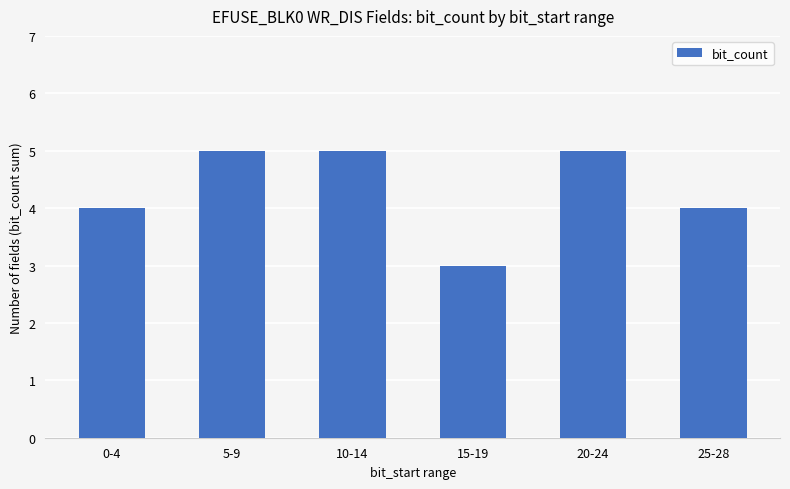

What is the approximate value at 25-28?

4